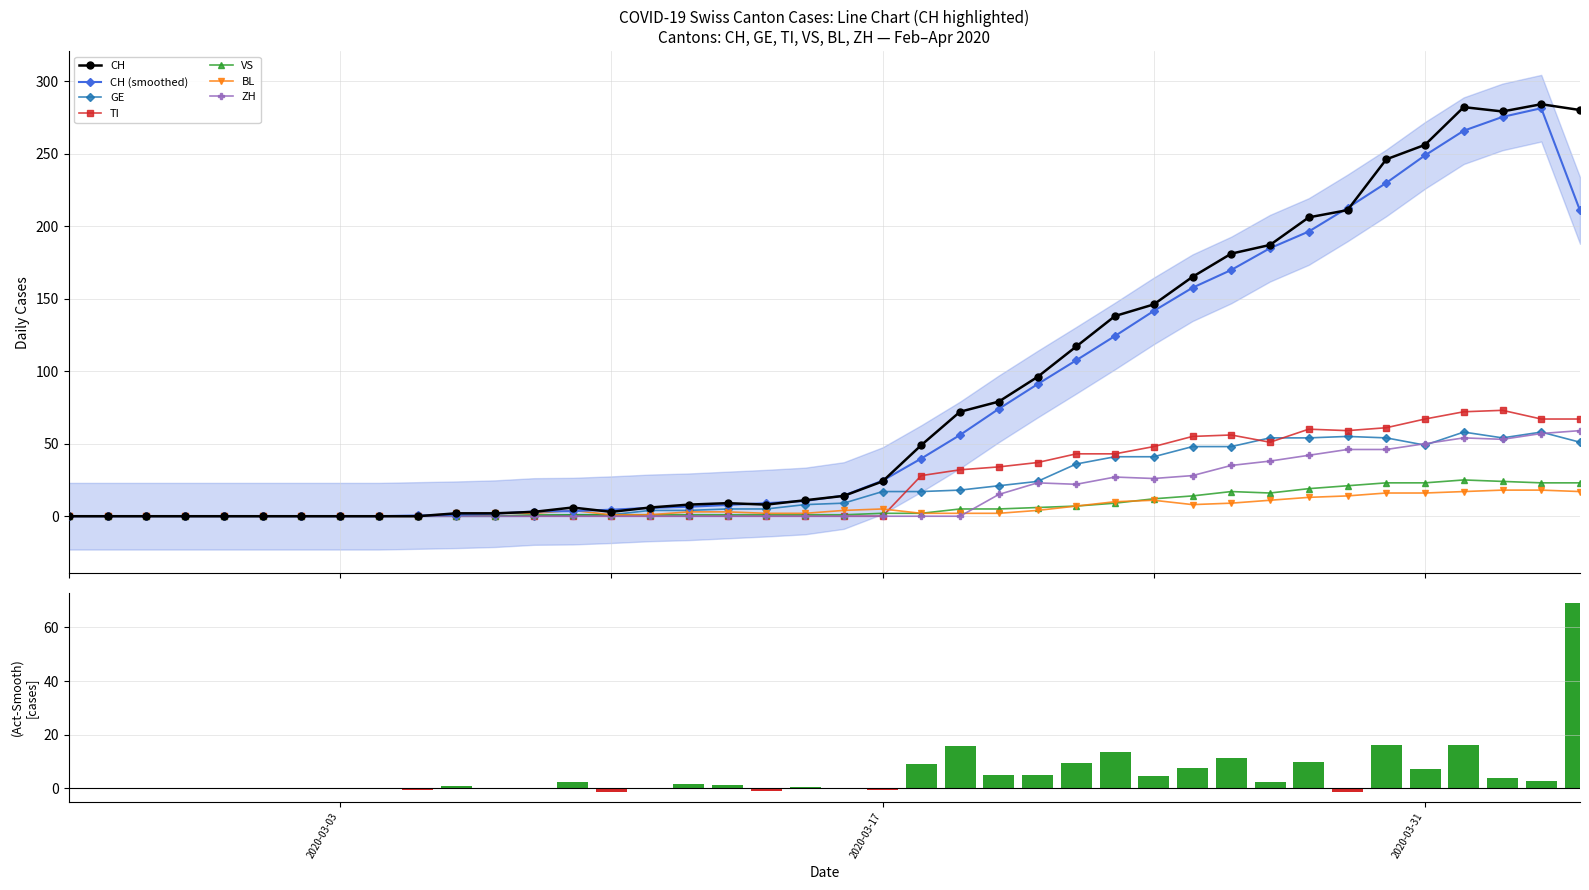

True or false: BL has more than 0 points higher than both neighbors.

True